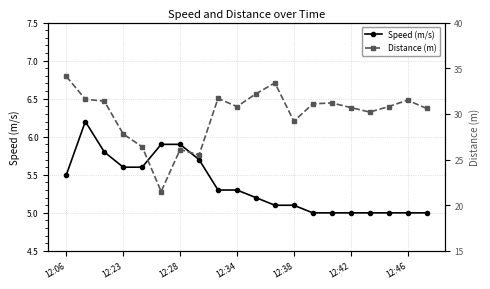

List the series in order of their peak value, lowest first.

Speed (m/s), Distance (m)